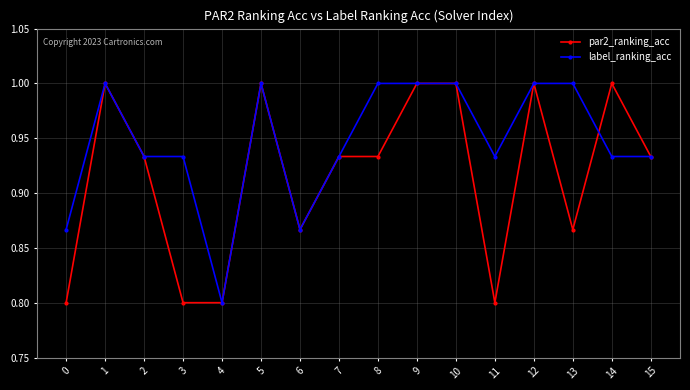

What is the difference between the second highest and second lowest values in the label_ranking_acc series?

0.1